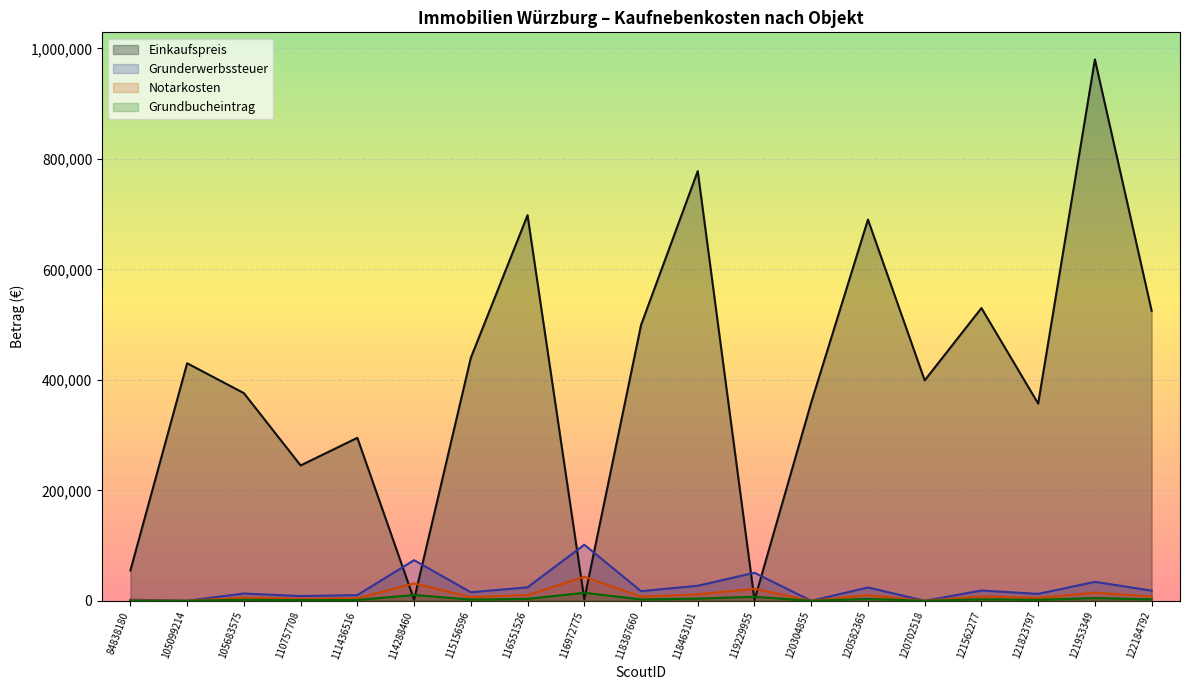

What is the value of the Einkaufspreis point at the 12th from the left?

1449